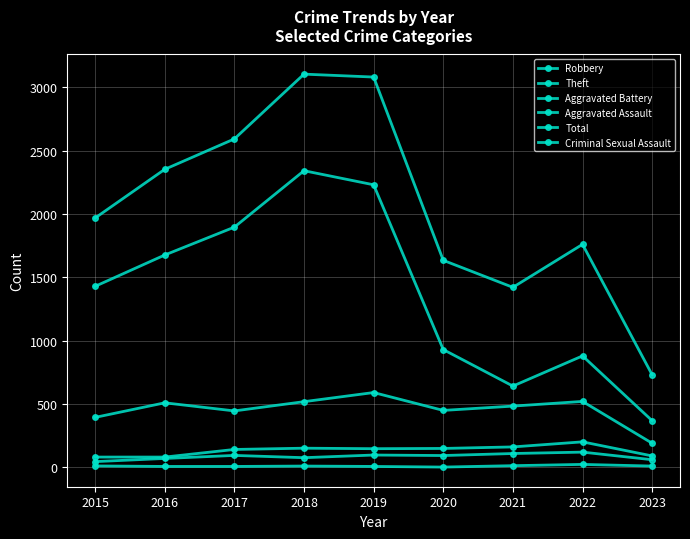

True or false: Criminal Sexual Assault and Aggravated Assault cross at least once.

False